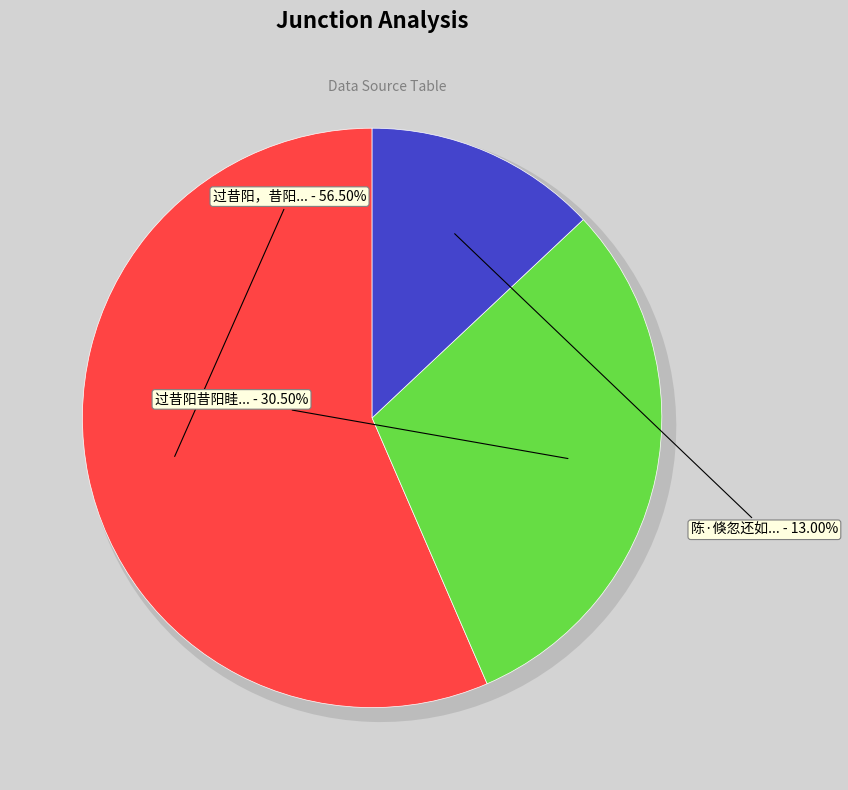

To the nearest percent, what is the difference between the 过昔阳昔阳眭氏自谓肥人之冑裔晋灭肥迁于此 and 过昔阳，昔阳眭氏自谓肥人之冑裔，晋灭肥迁于此 slice percentages?

26%